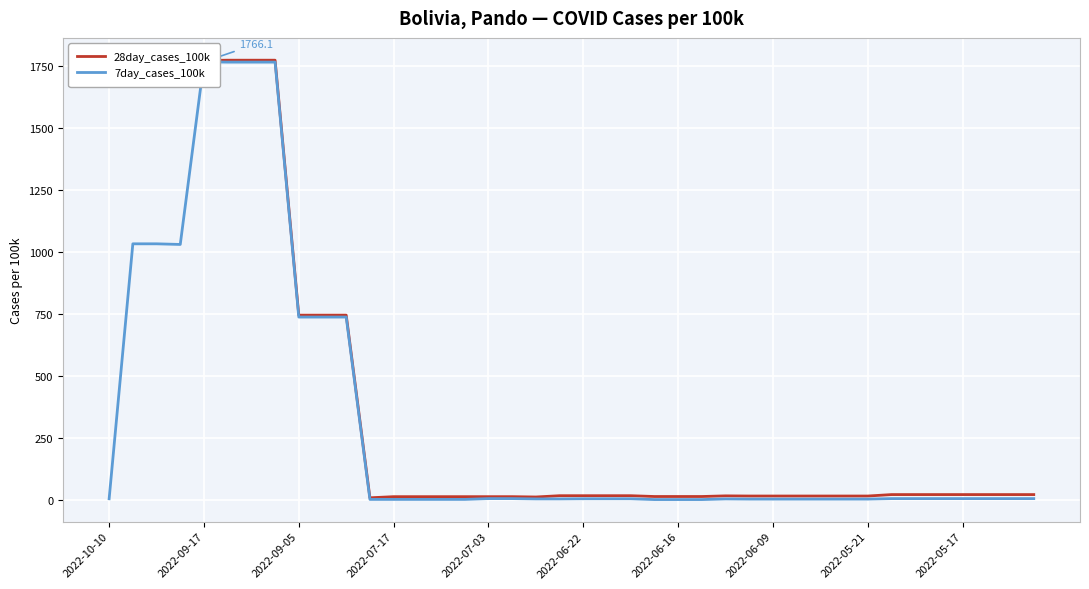

Count the number of data series in this chart.

2